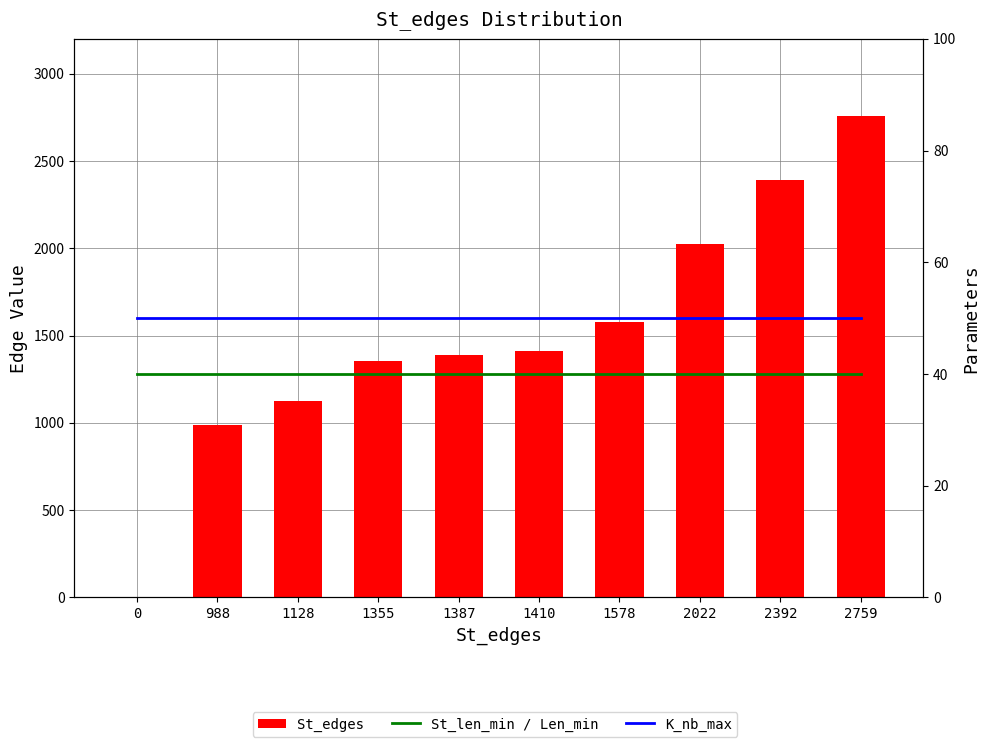

Reading right to left, list all the values displayed in this chart.

St_edges: 2759=2759	2392=2392	2022=2022	1578=1578	1410=1410	1387=1387	1355=1355	1128=1128	988=988	0=0
St_len_min / Len_min: 2759=40	2392=40	2022=40	1578=40	1410=40	1387=40	1355=40	1128=40	988=40	0=40
K_nb_max: 2759=50	2392=50	2022=50	1578=50	1410=50	1387=50	1355=50	1128=50	988=50	0=50